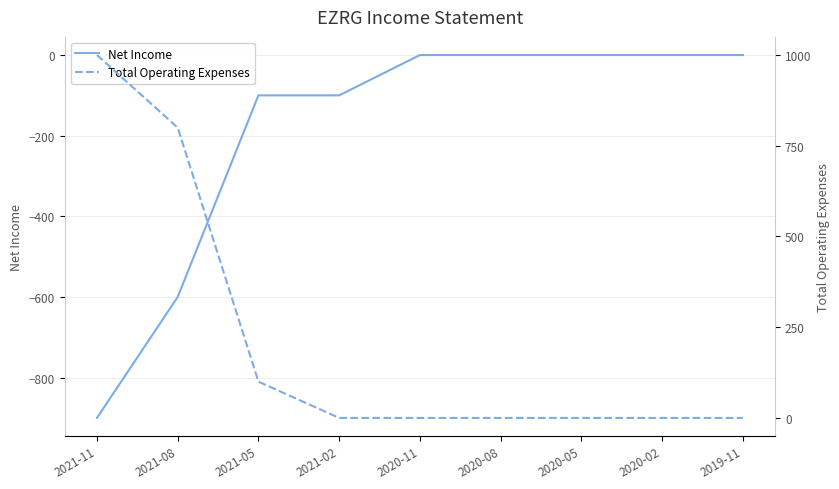

At how many categories does at least one series exceed 168?

2